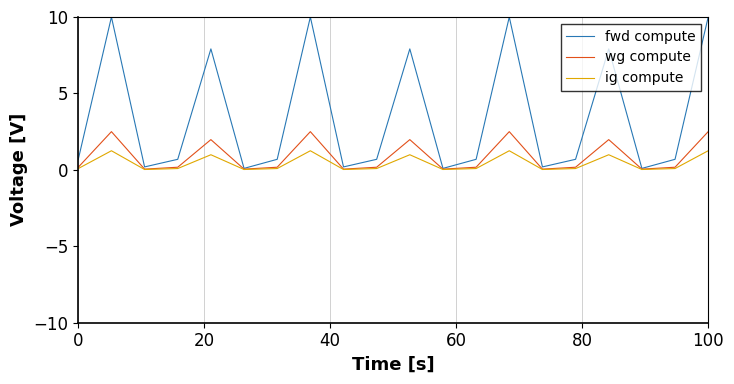

Rank the series by their maximum value, from lowest to highest.

ig compute, wg compute, fwd compute